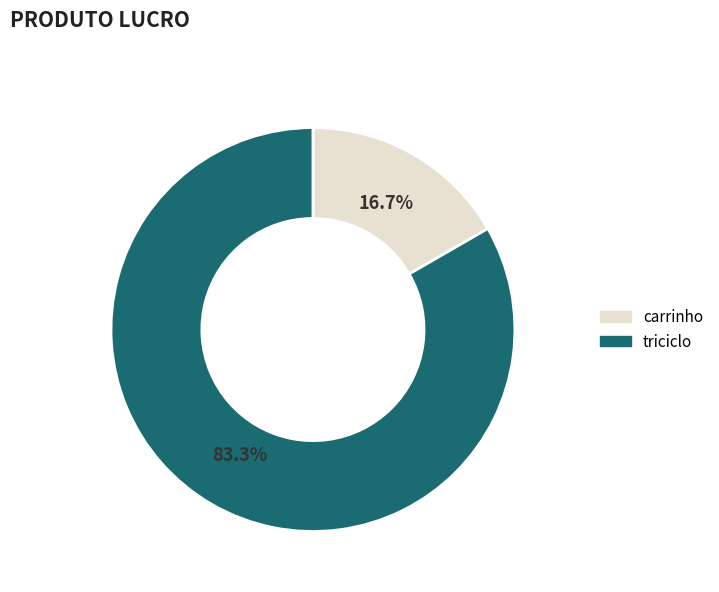

What is the largest slice in the pie chart?

triciclo